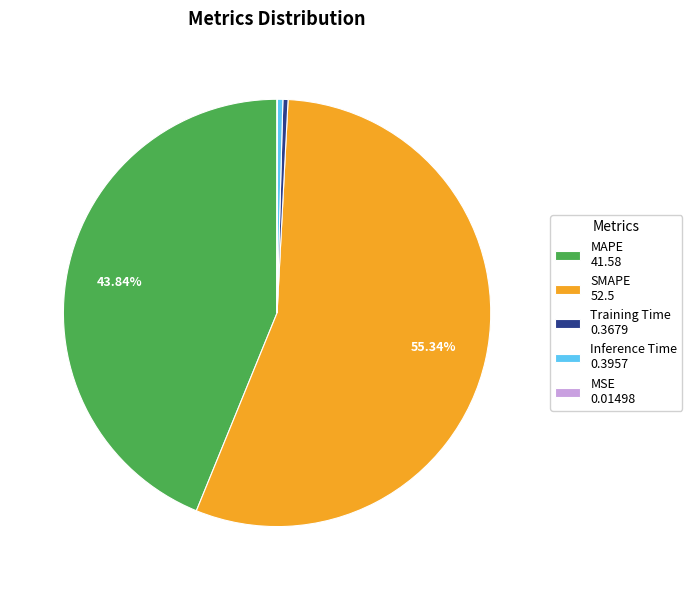

Does SMAPE 52.5 represent more than half of the total?

Yes